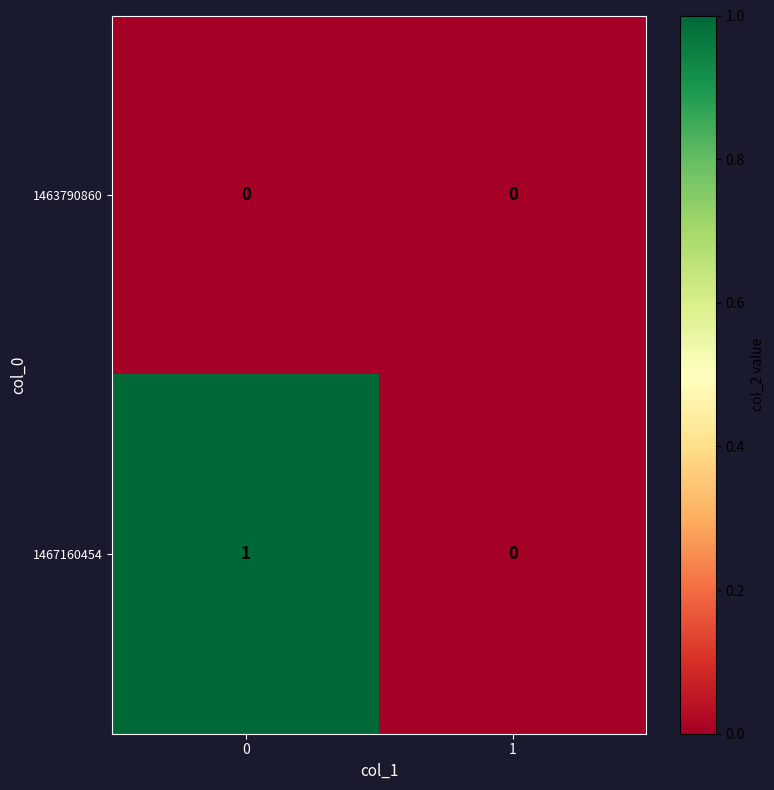

Is it true that 1463790860 equals 0 at 0?

True